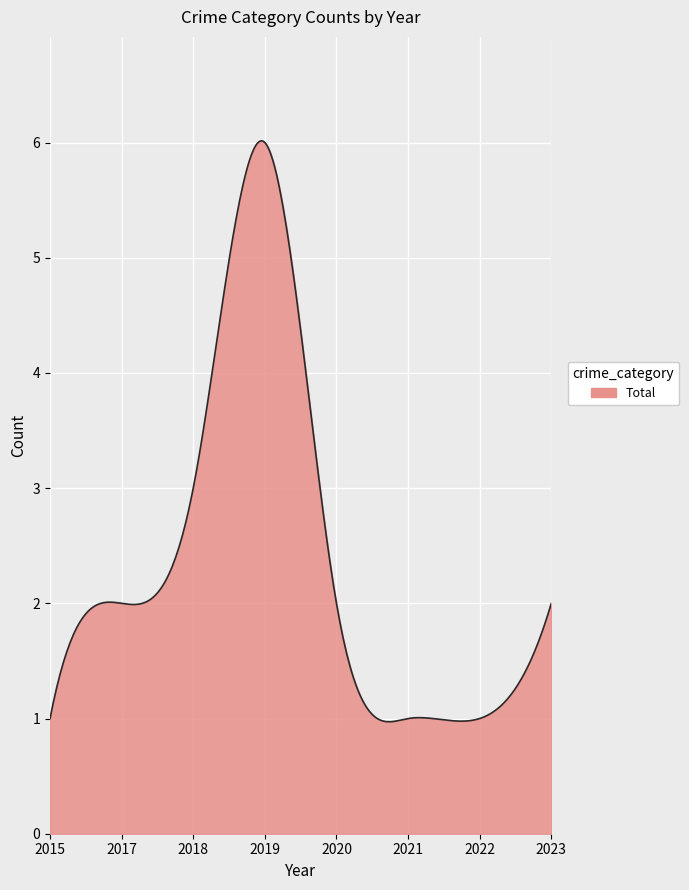

What is the maximum value shown in the chart?

6.0